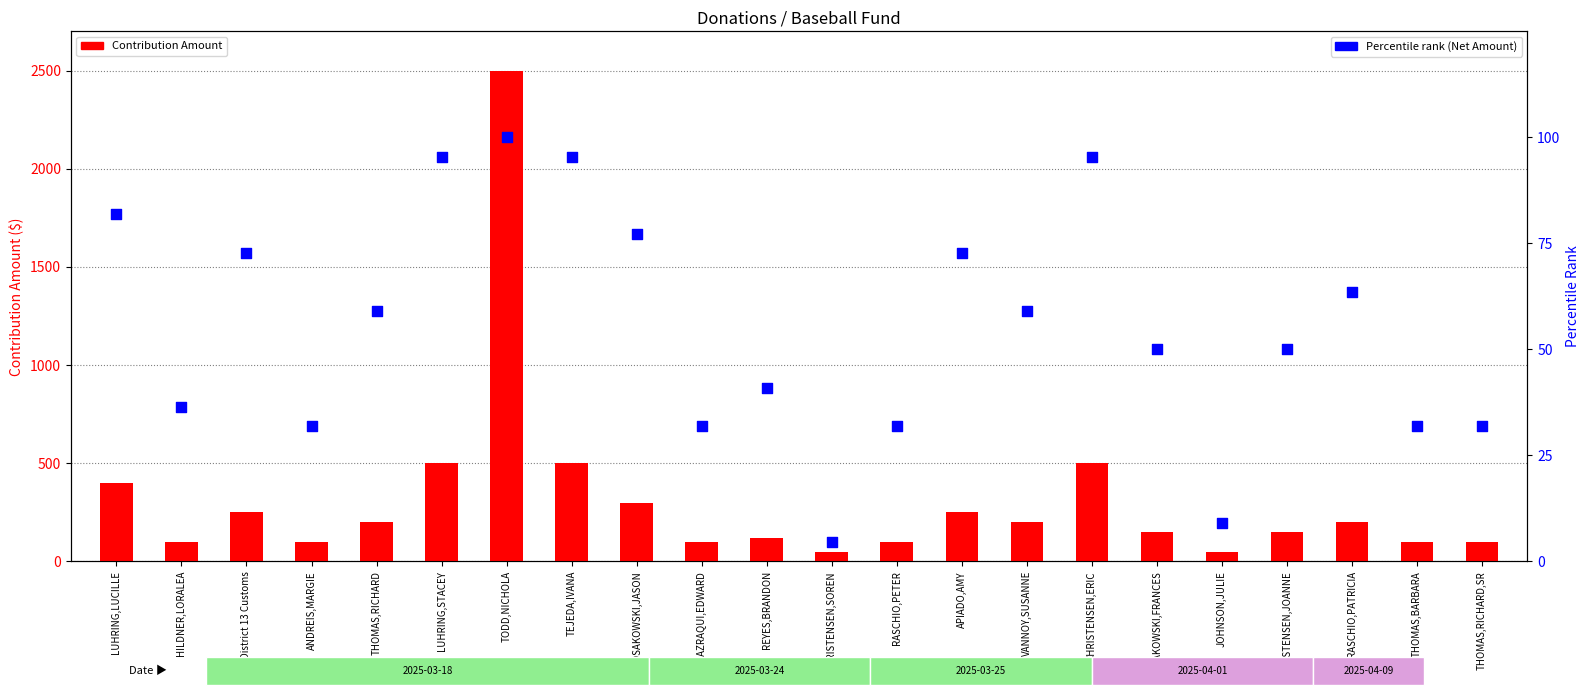

What are all the series names shown in the legend?

Contribution Amount, Percentile rank (Net Amount)